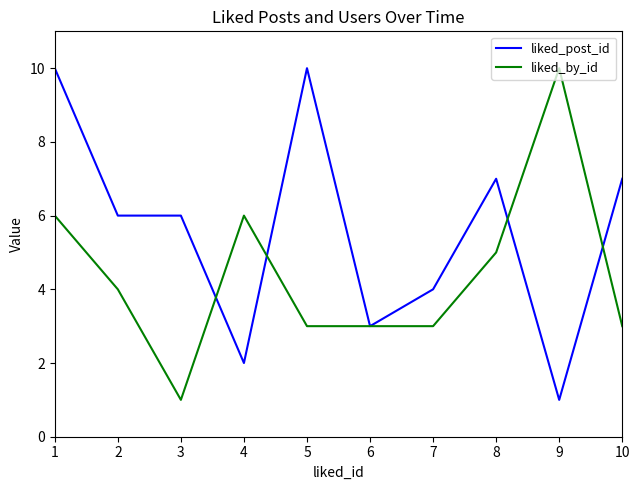

Where do liked_by_id and liked_post_id first cross each other?

3 and 4